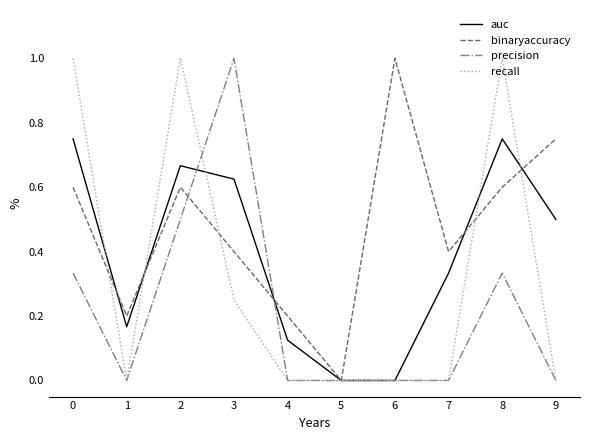

Count the recall values in the range 0 to 1.

10